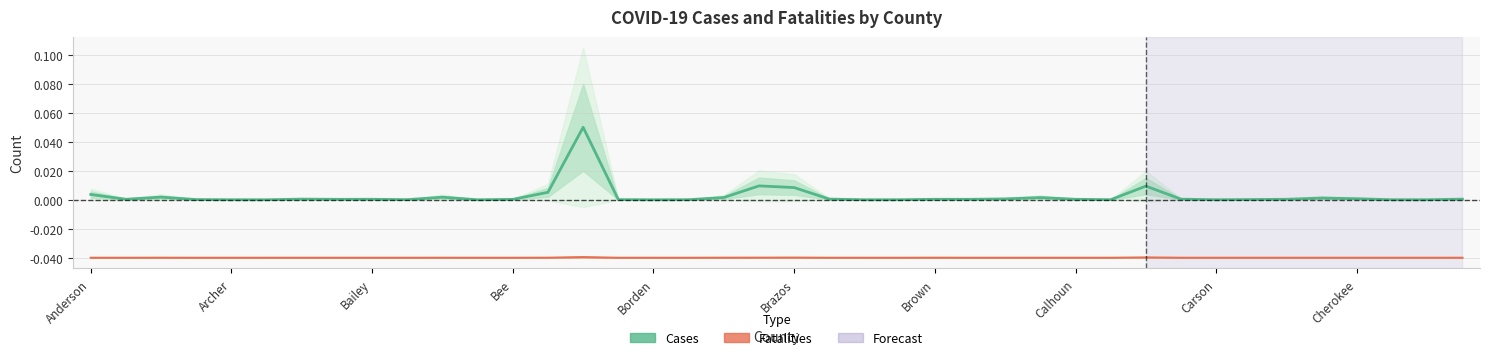

At which category does Fatalities reach its first local peak?

Bailey